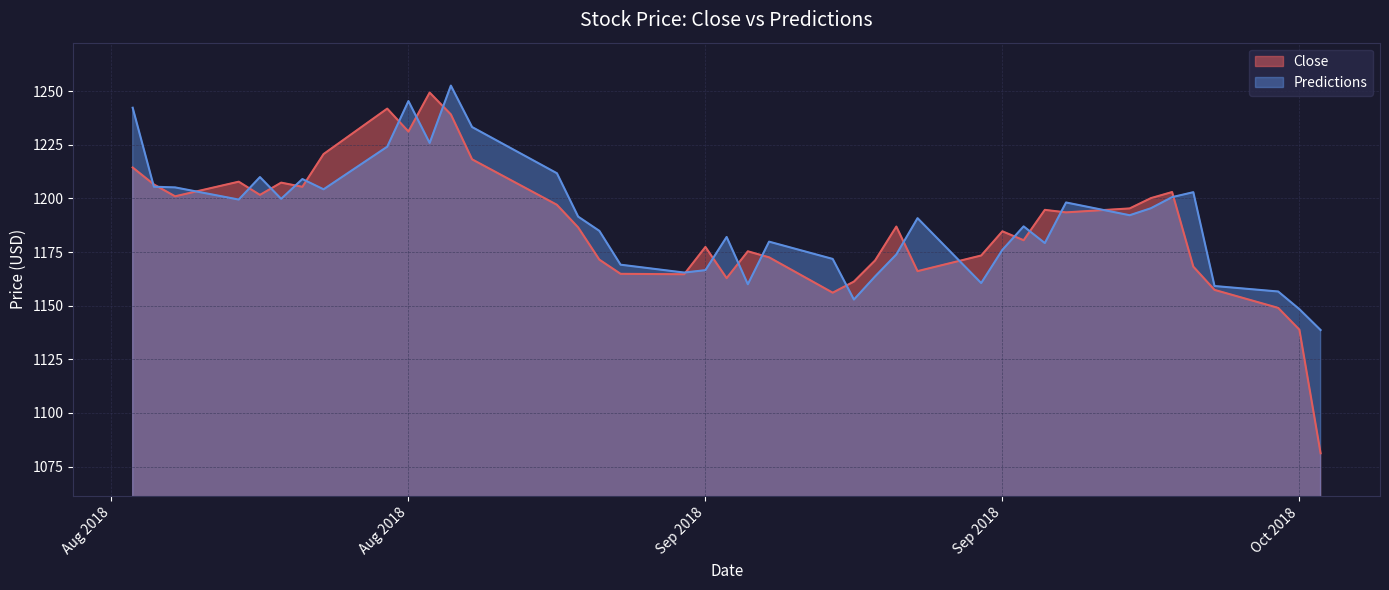

True or false: Close and Predictions cross at least once.

True